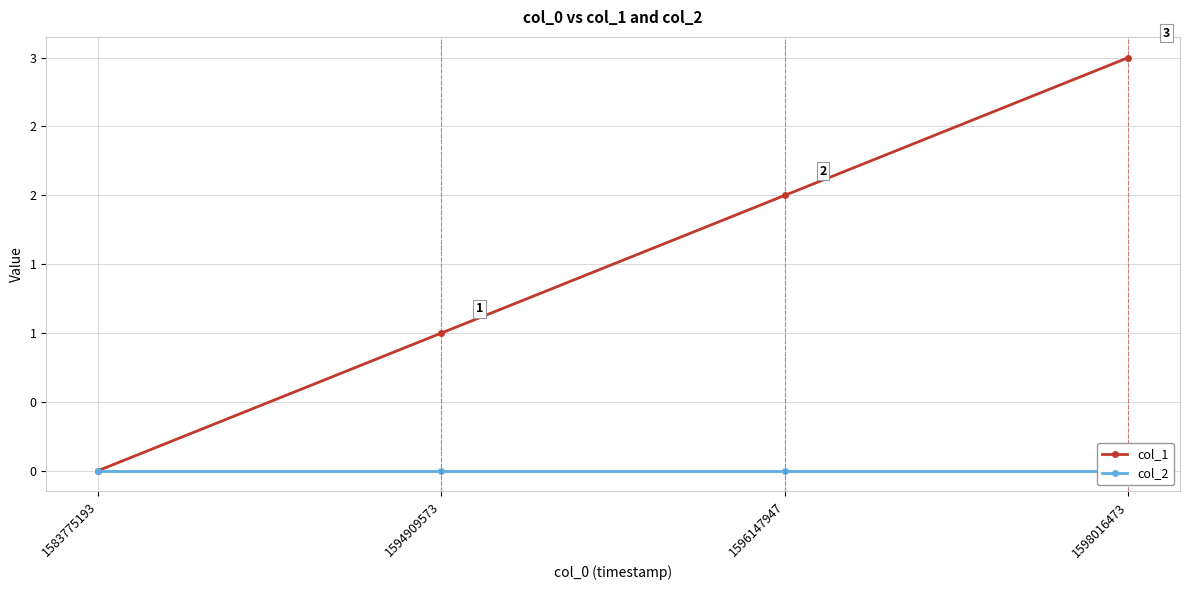

Which has a higher value, 1594909573 or 1598016473?

1598016473